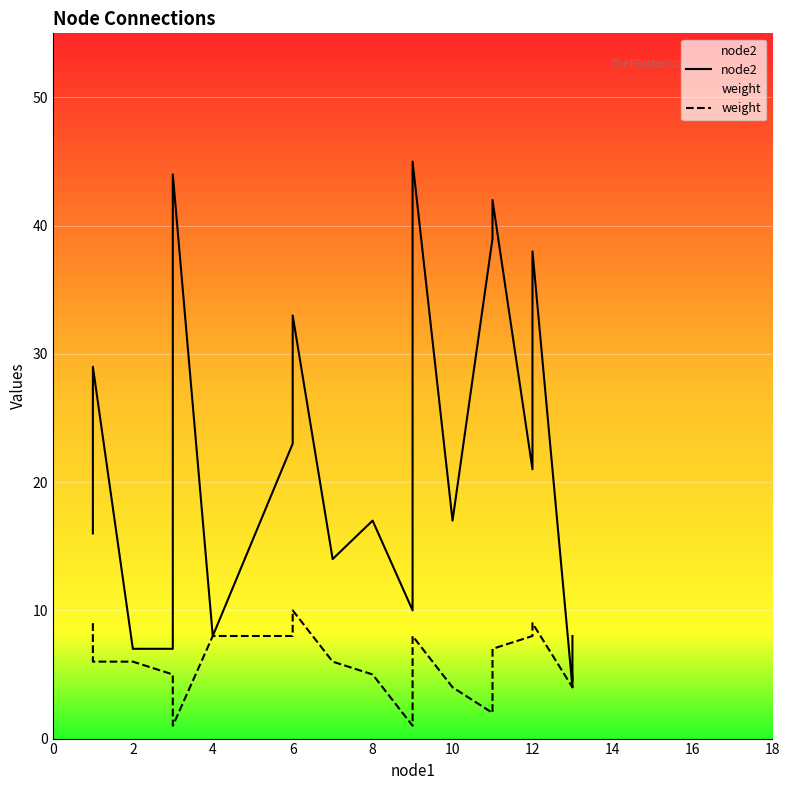

How many data points in node2 are above 17?

9